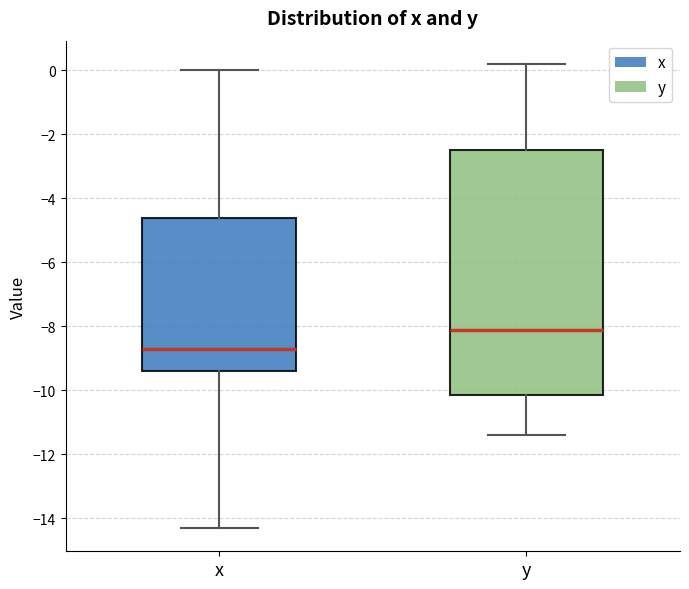

Reading left to right, read every box against the y-axis: the position of its median line, the range the box covers, and the ends of its whiskers. The values are not printed on the chart, so give them approximately, as read against the axis.

x: median -8.6, box -9.4 to -4.6, whiskers -14.2 to 0.0
y: median -8.0, box -10.2 to -2.4, whiskers -11.4 to 0.2